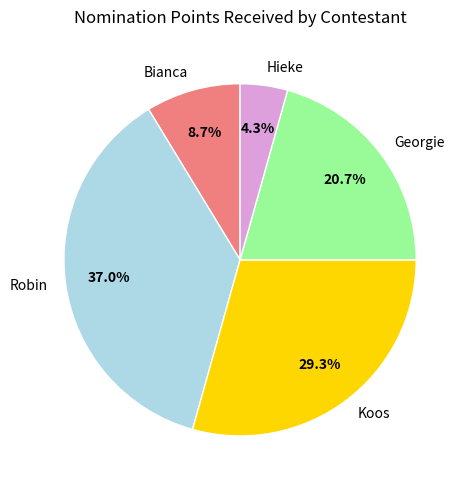

What percentage is the Georgie slice, to the nearest percent?

21%